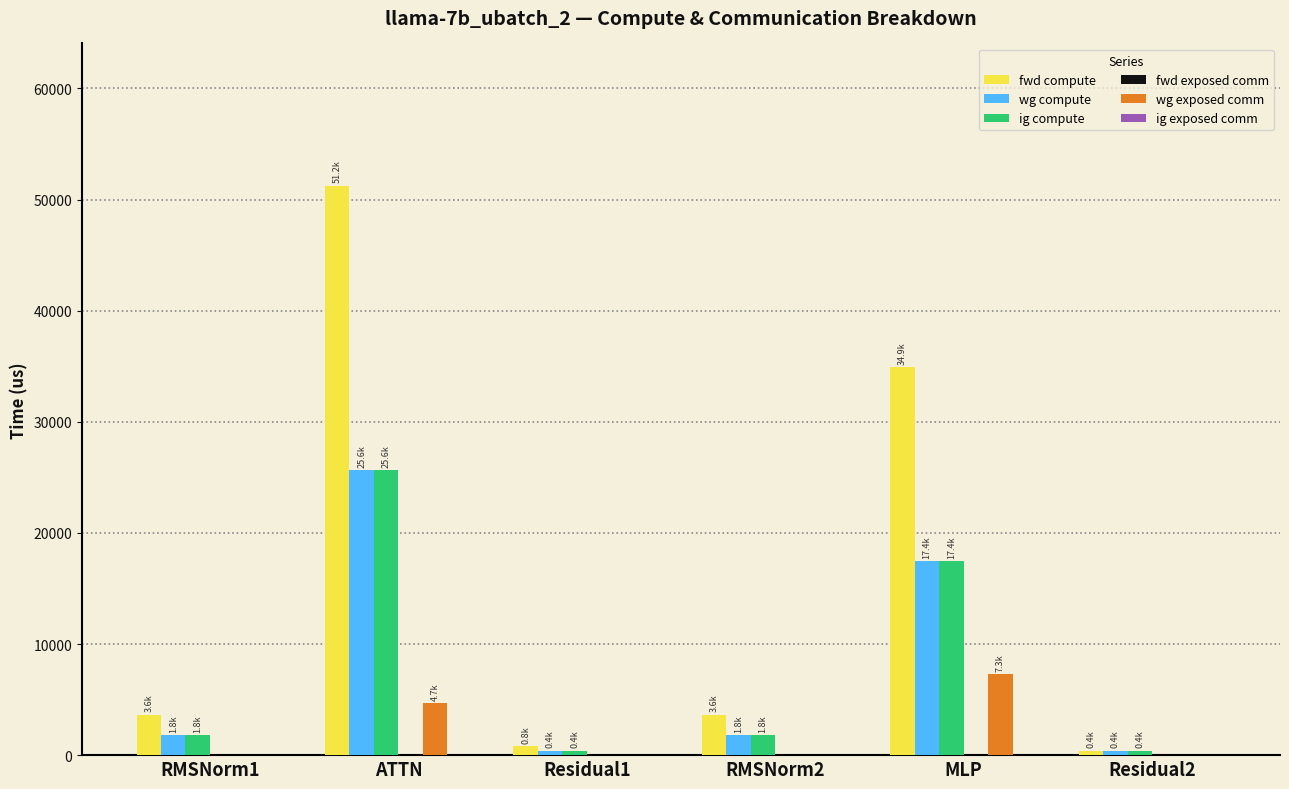

At which label is wg compute closest to 13007?

MLP